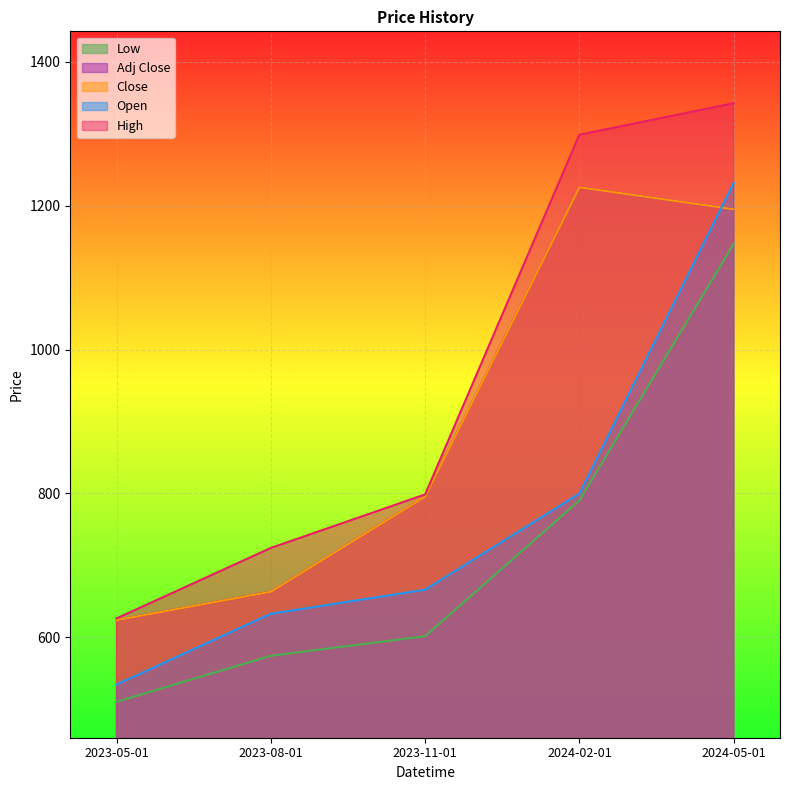

Which series changed the most between 2024-02-01 and 2024-05-01?

Open